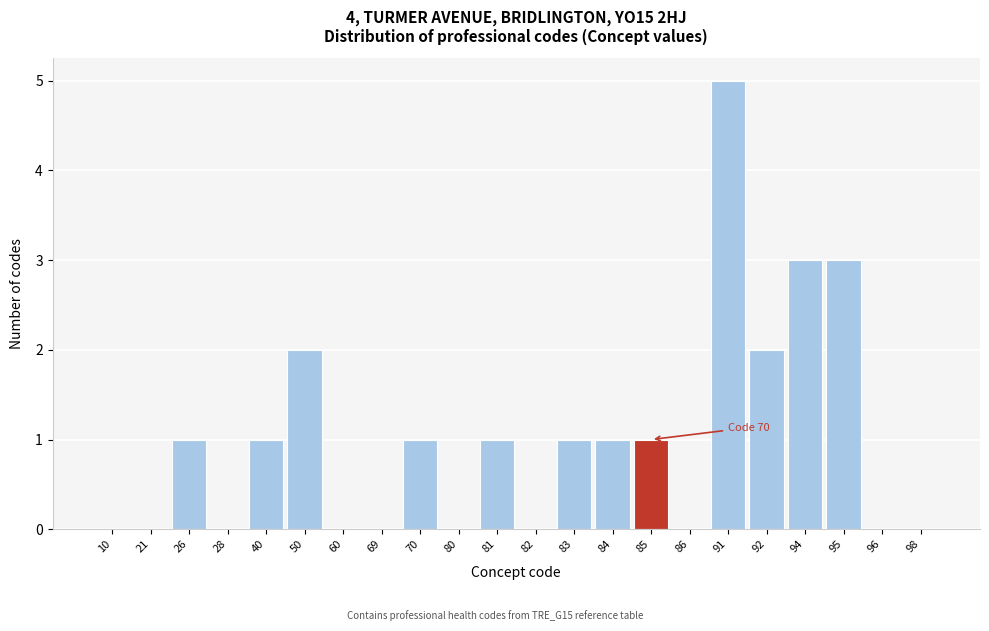

Reading left to right, list all the values displayed in this chart.

10=0	21=0	26=1	28=0	40=1	50=2	60=0	69=0	70=1	80=0	81=1	82=0	83=1	84=1	85=1	86=0	91=5	92=2	94=3	95=3	96=0	98=0